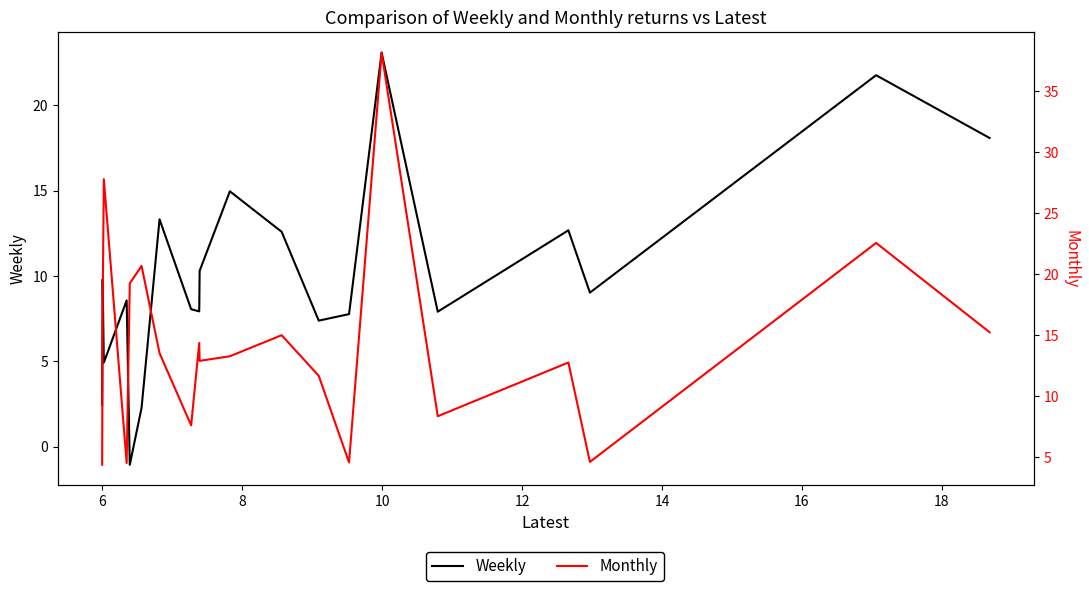

After their last crossing, which series has the higher values: Monthly or Weekly?

Weekly